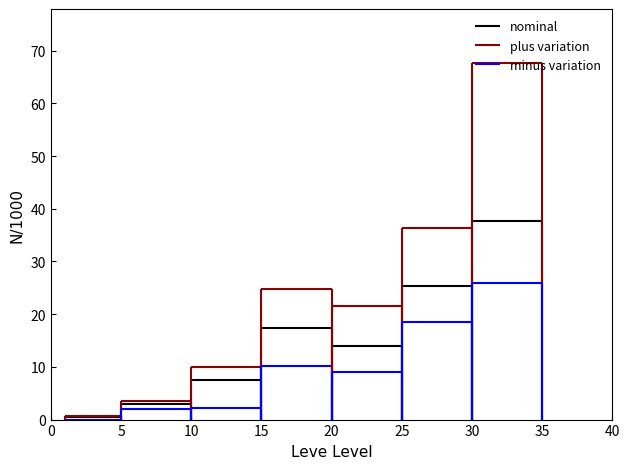

What is the label of the 21st bar from the right?

9